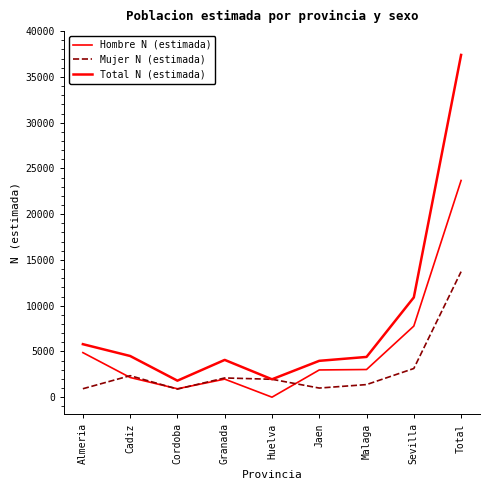

How many times do Mujer N (estimada) and Hombre N (estimada) cross each other?

4